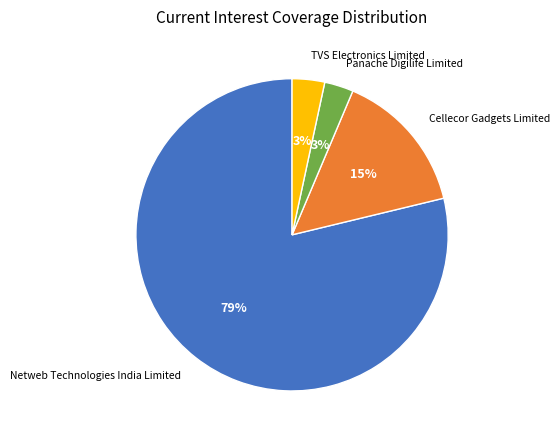

Which slice is the largest?

Netweb Technologies India Limited